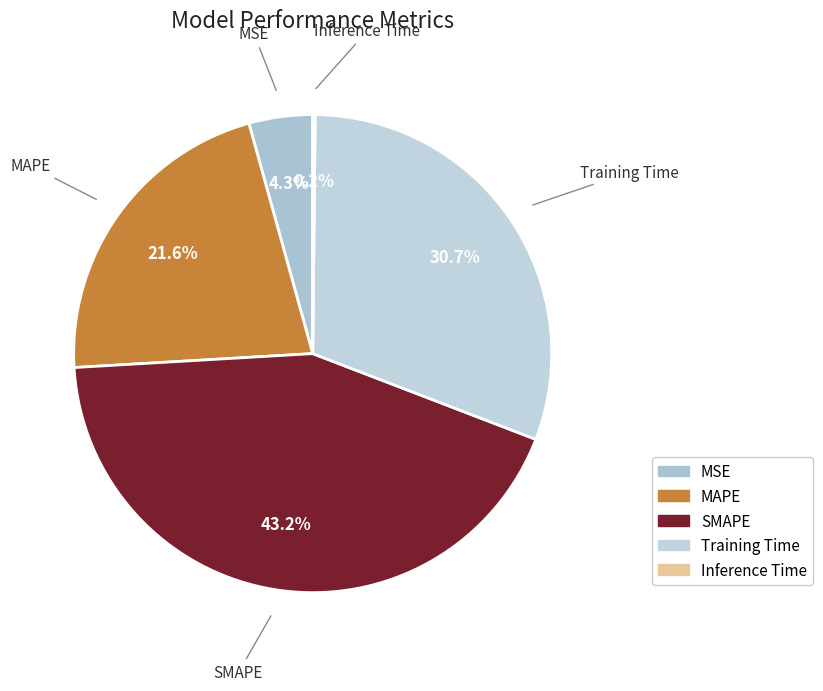

Which slice is the largest?

SMAPE